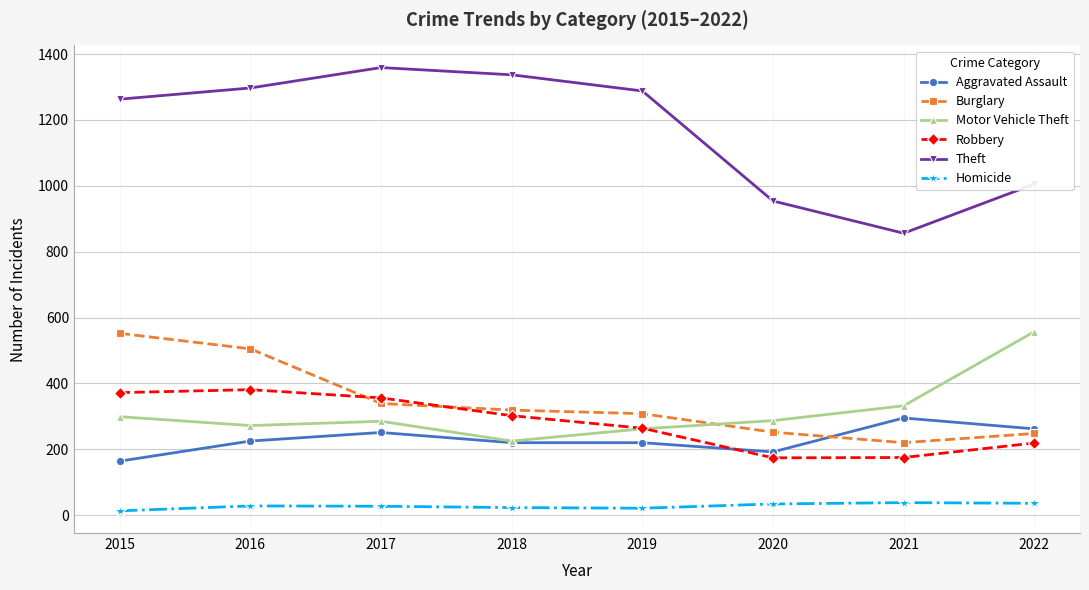

What is the difference between the highest and lowest values at 2022?

969